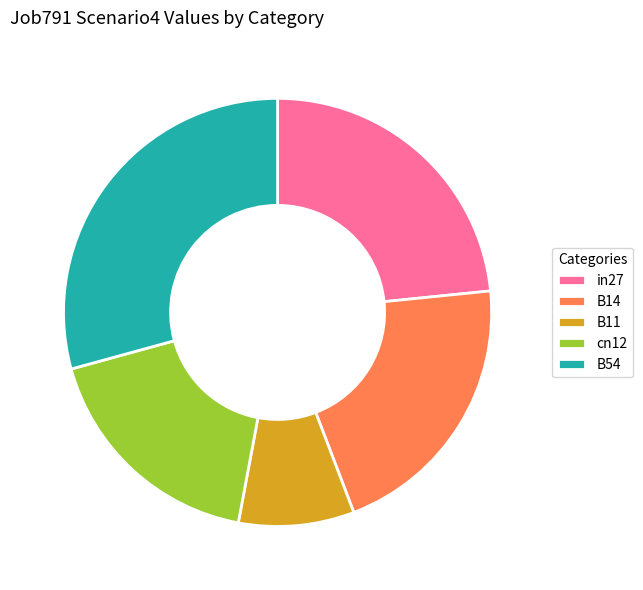

Rank the categories by value from lowest to highest.

B11, cn12, B14, in27, B54